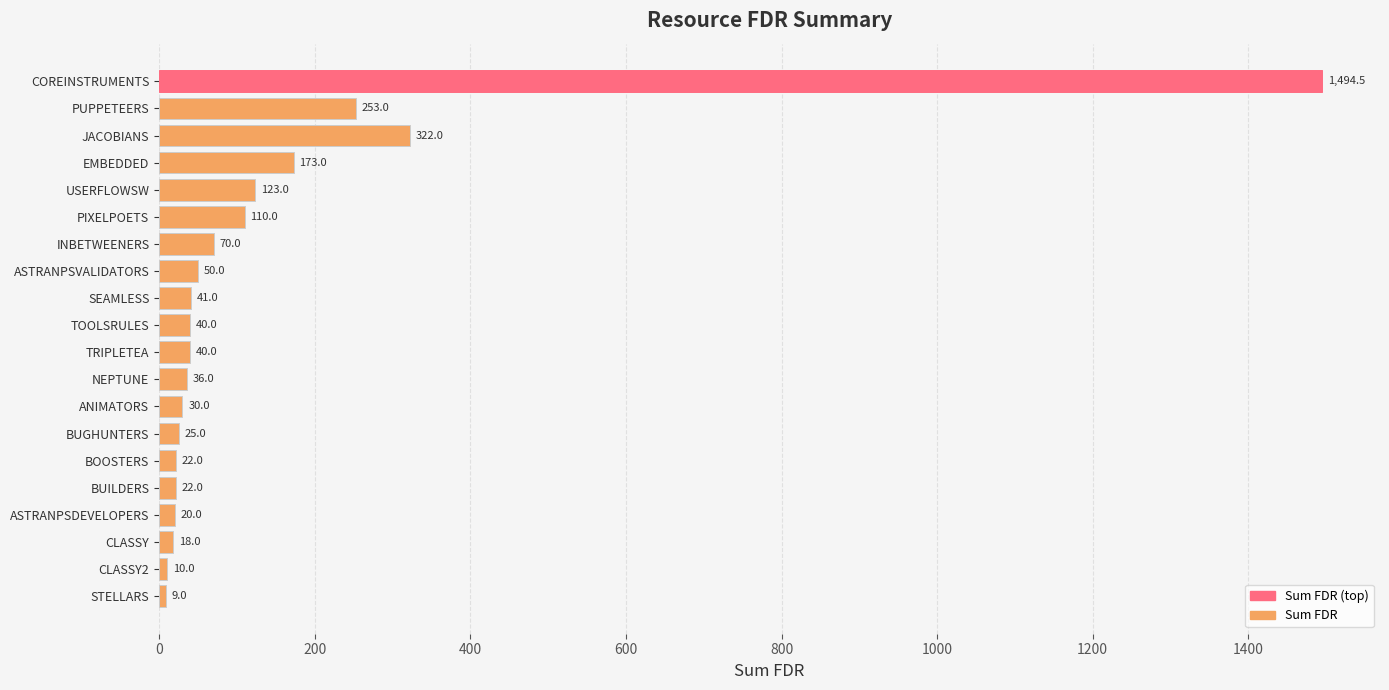

Between ANIMATORS and ASTRANPSDEVELOPERS, which is larger?

ANIMATORS